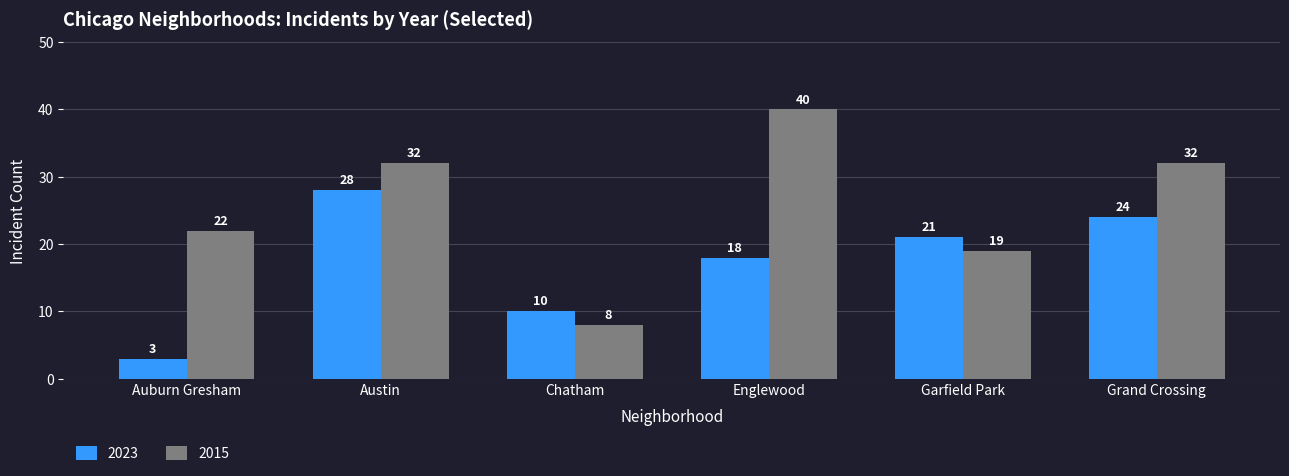

What is the spread (max minus min) of values at Auburn Gresham?

19